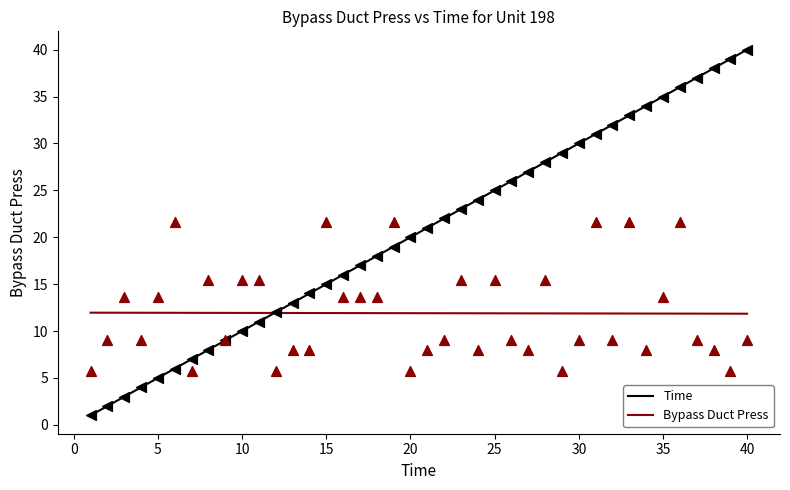

Which series has the largest total across all categories?

Time